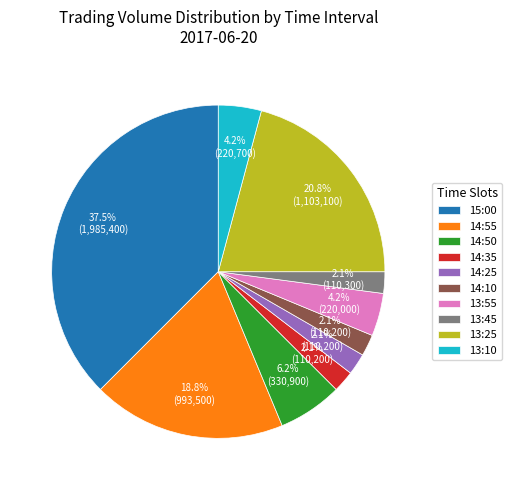

Is it true that 14:55 is 19% of the pie?

True